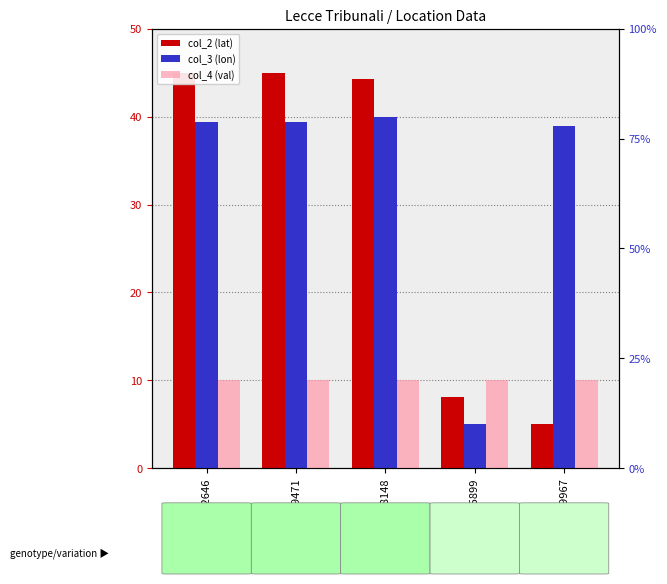

Reading left to right, extract all data points from this chart.

col_2 (lat): 44.9	45.0	44.3	8.1	5.0
col_3 (lon): 39.4	39.4	40.0	5.0	39.0
col_4 (val): 10.0	10.0	10.0	10.0	10.0